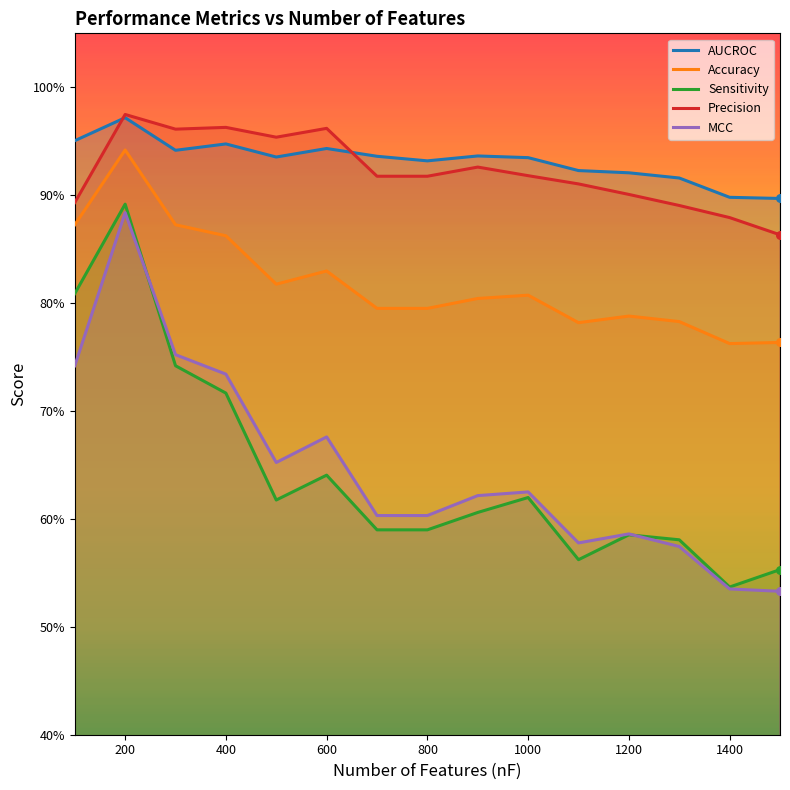

Which series contains the highest Y value?

Precision